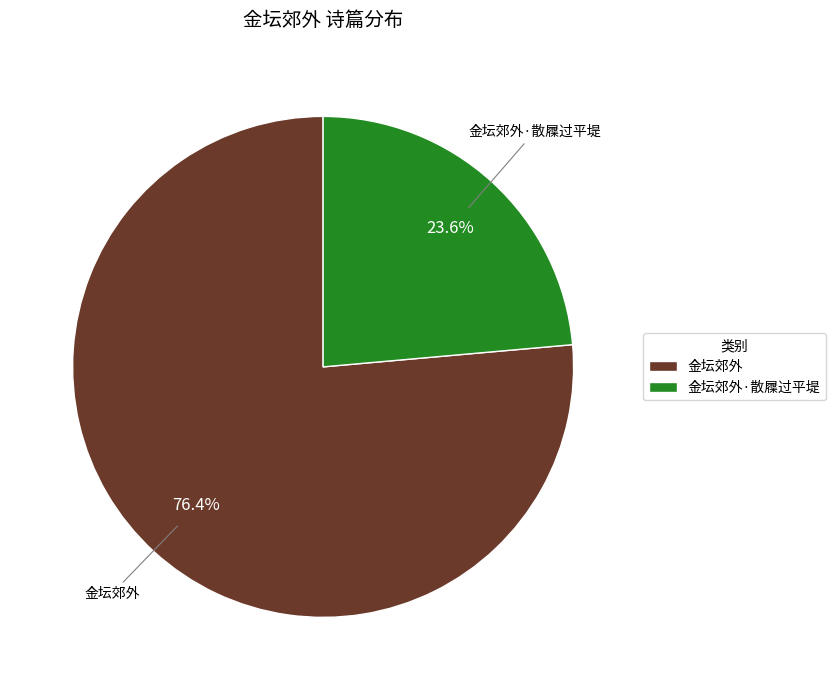

To the nearest percent, what is the average slice percentage?

50%